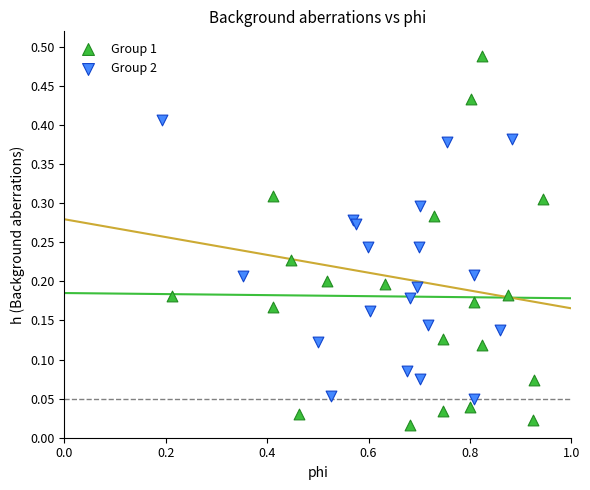

Which series reaches the maximum Y coordinate?

Group 1